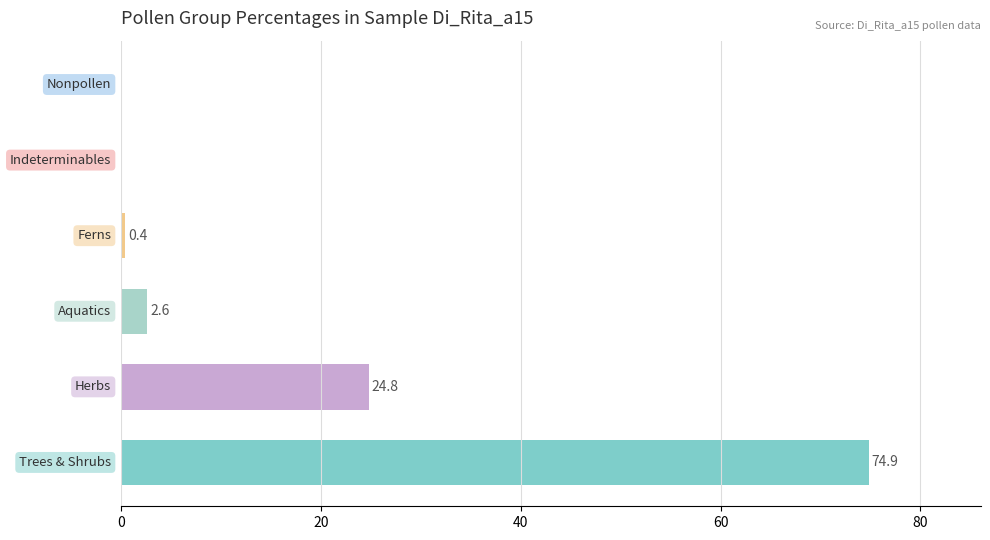

What is the maximum value shown in the chart?

74.9